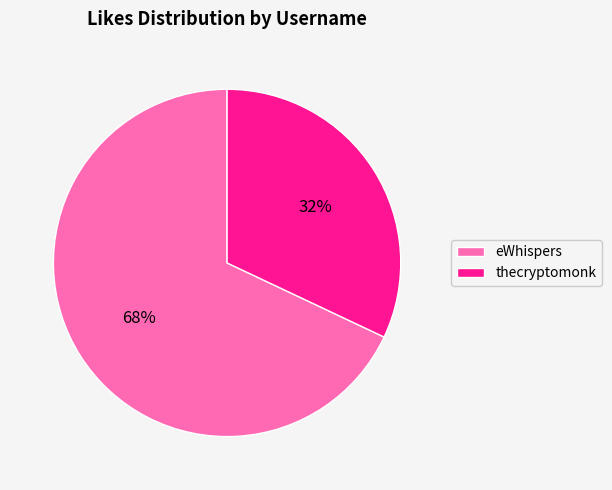

Count the number of slices in the pie.

2